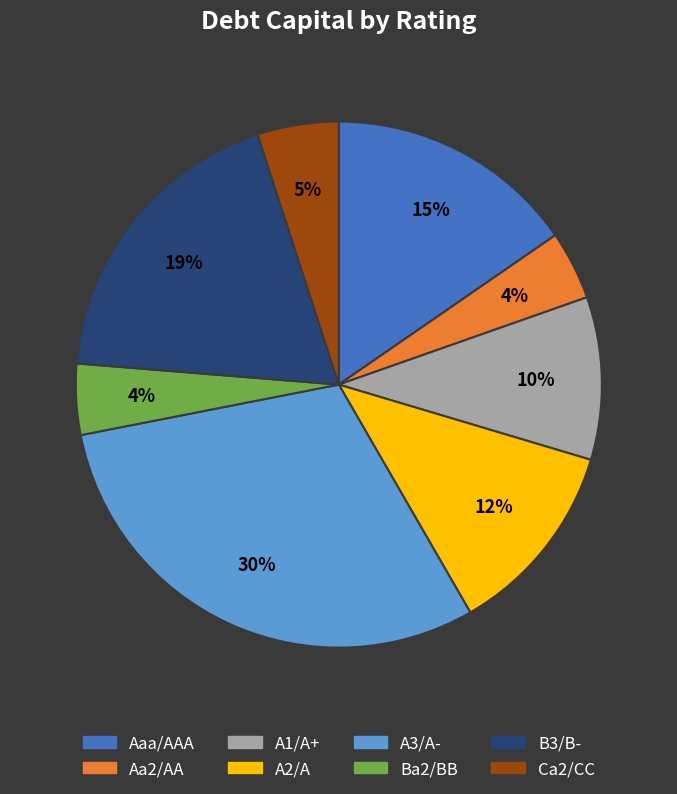

To the nearest percent, what portion does Aaa/AAA represent?

15%